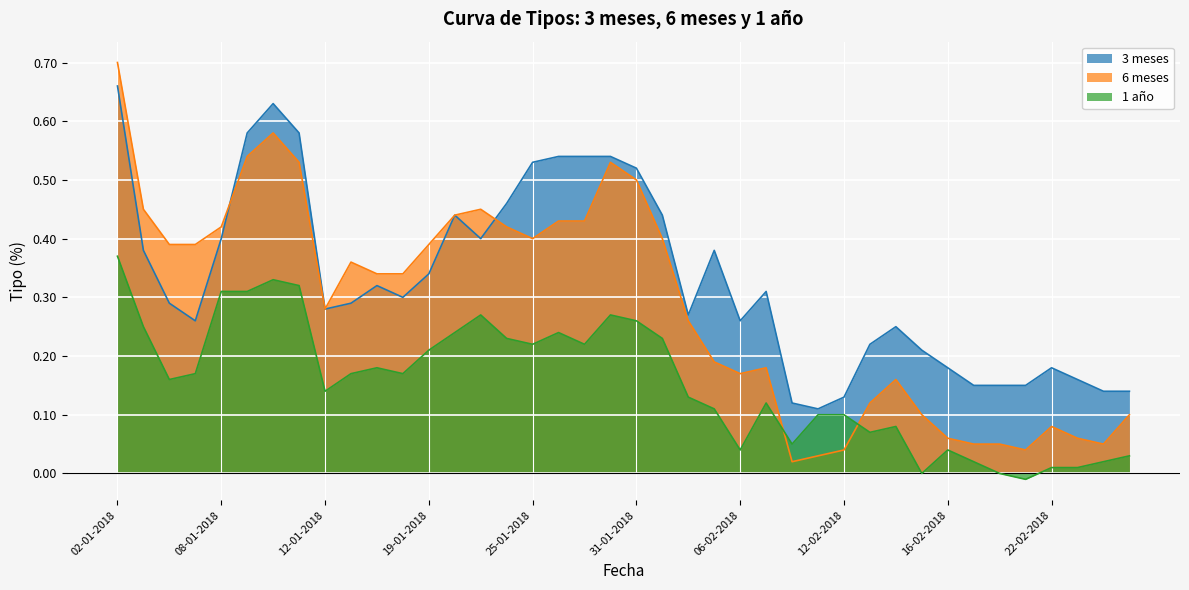

At which label does 1 año first exceed 0?

02-01-2018